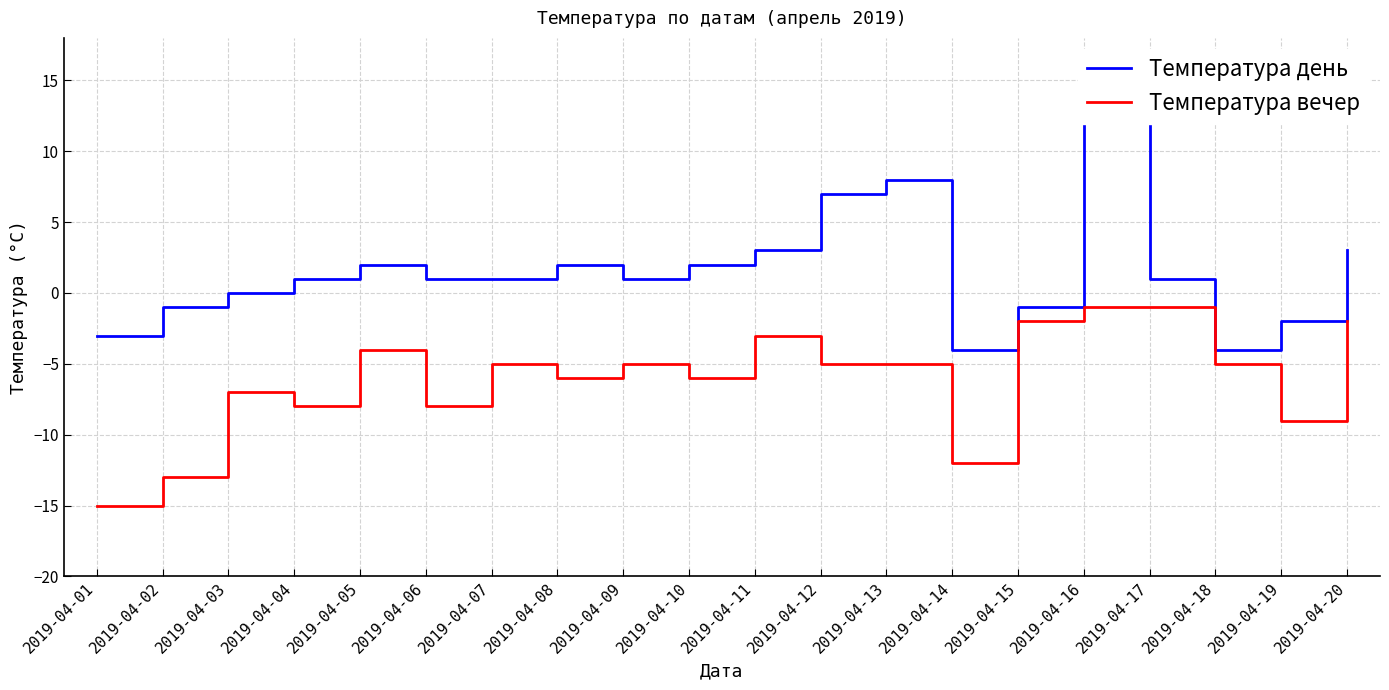

How many data points in Температура день are above 1?

8